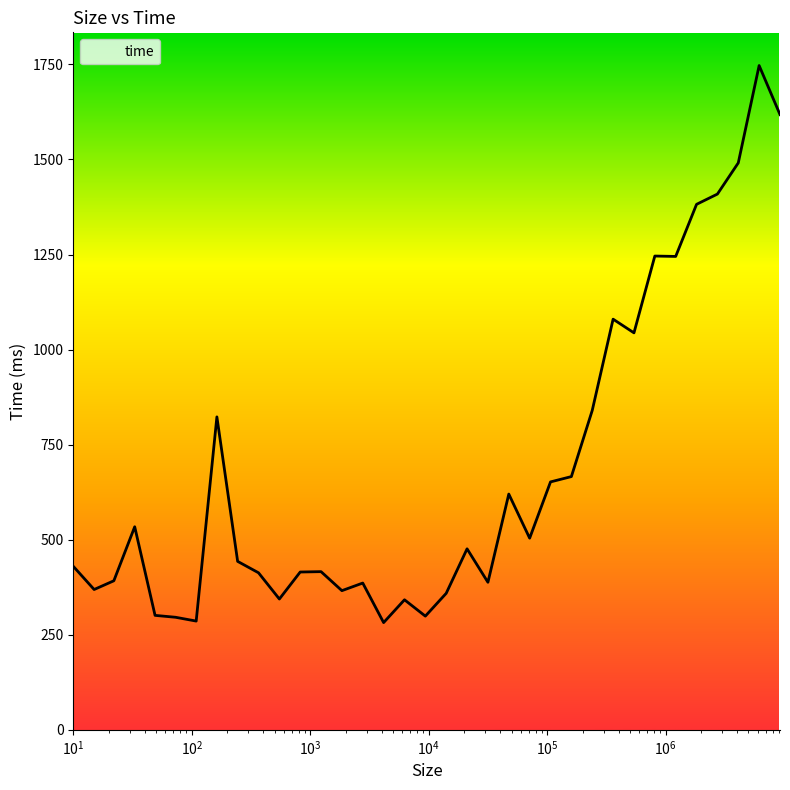

What is the smallest value displayed?

282